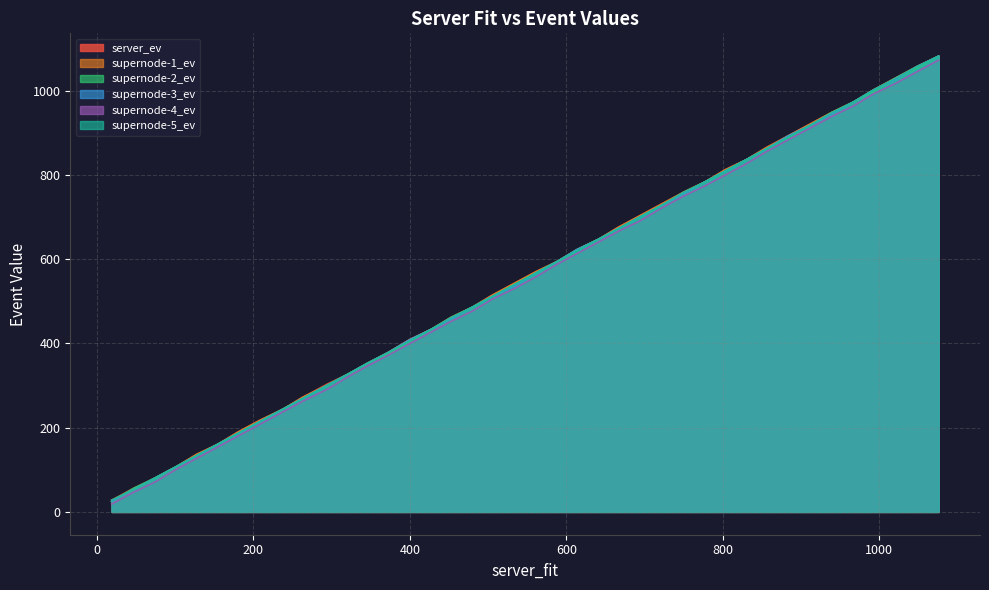

How many data points in supernode-2_ev are above 567?

20